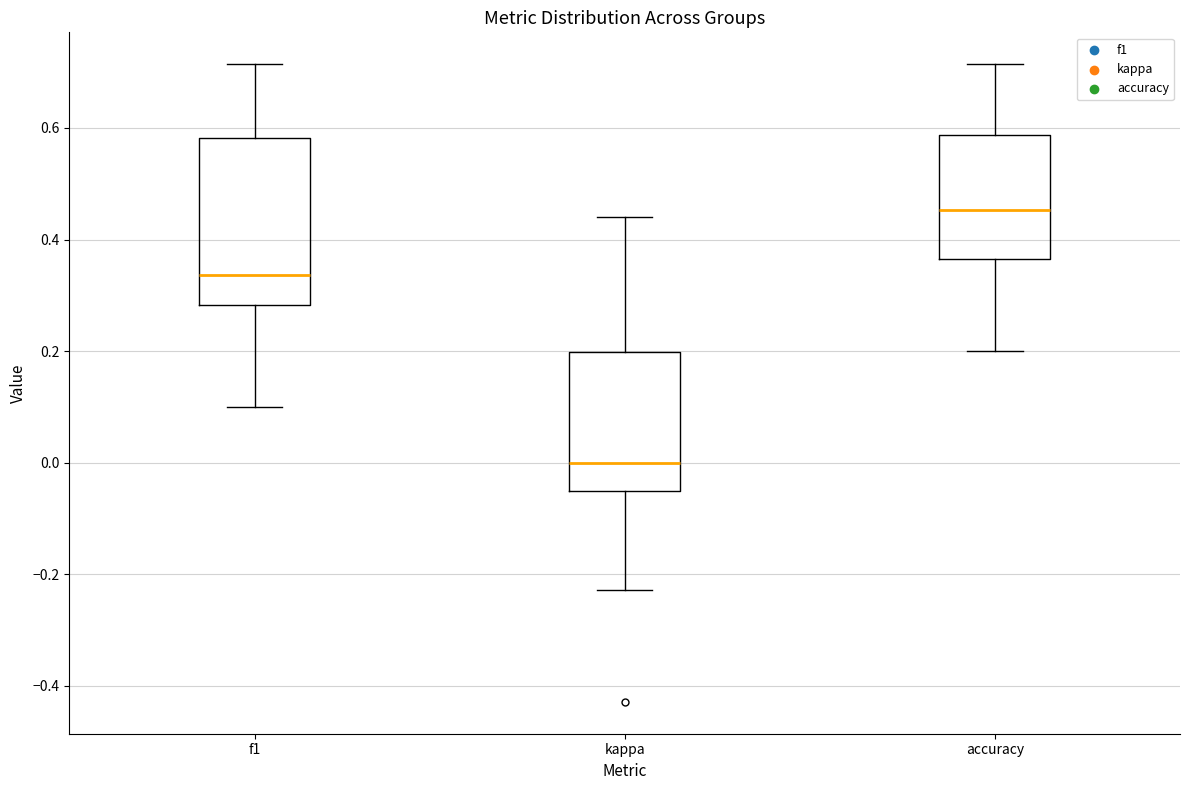

Which box has the highest median line?

accuracy